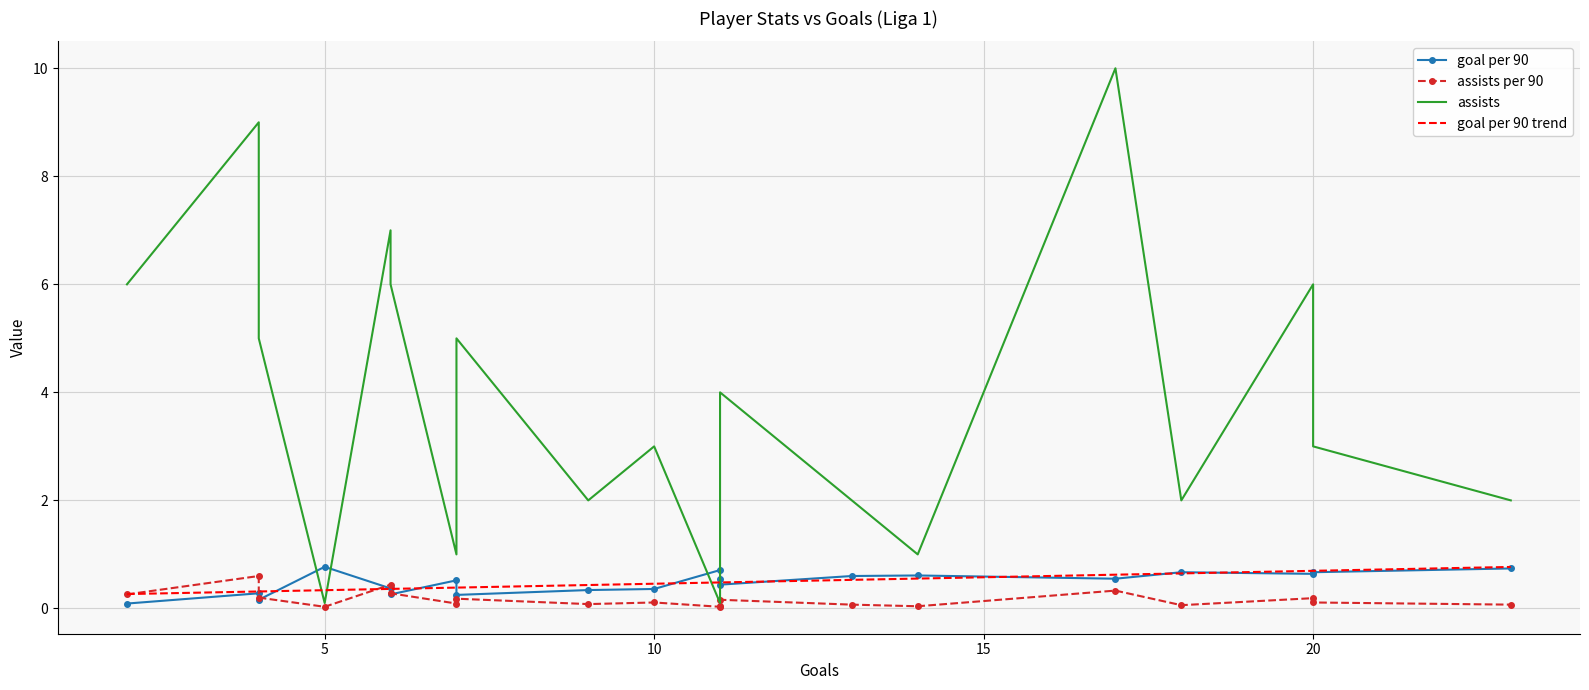

What is the maximum value for goal per 90 trend?

0.8